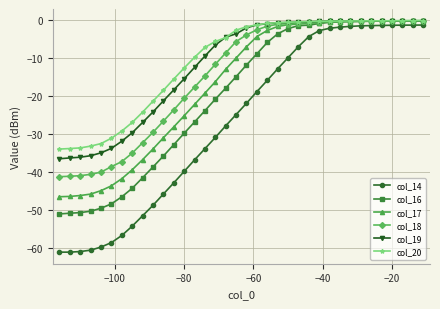

What is the value of the col_19 point at the 10th from the left?

-24.1